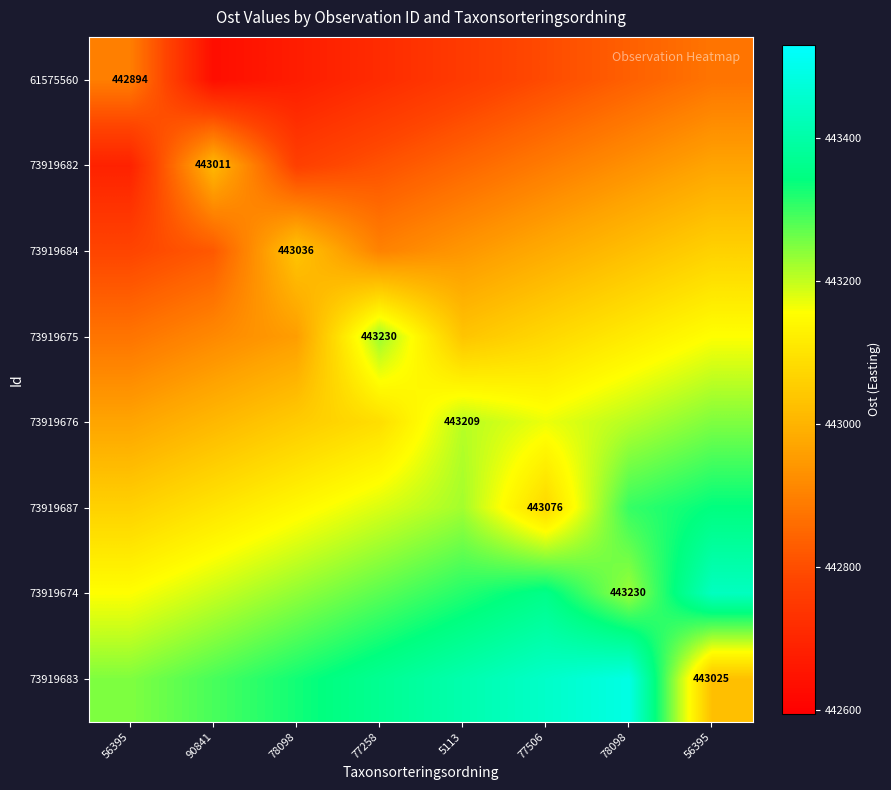

What is the average value of the 61575560 series?

442772.3